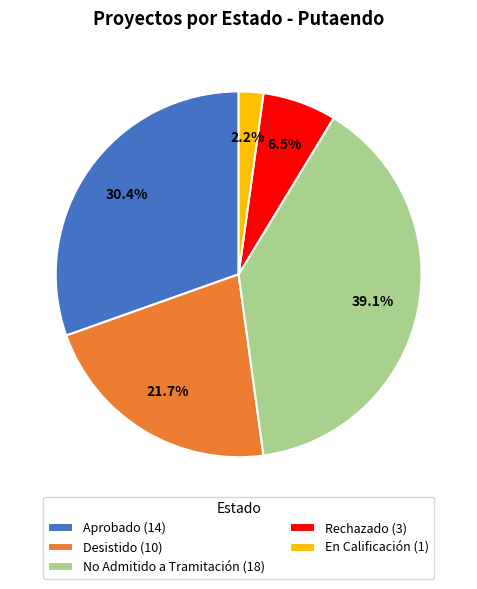

Is it true that Desistido is 22% of the pie?

True